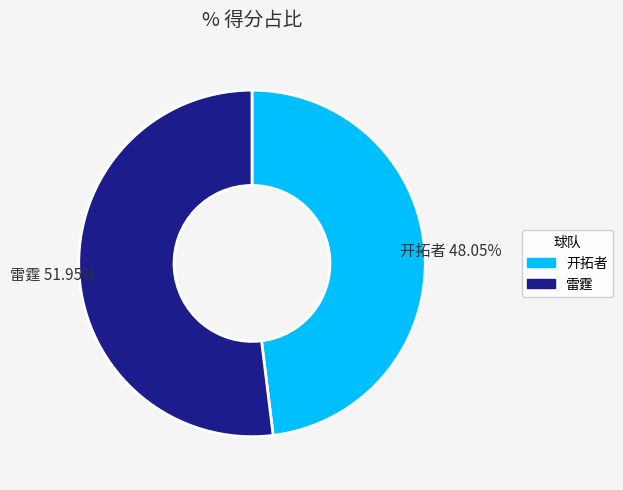

To the nearest percent, what portion does 开拓者 represent?

48%